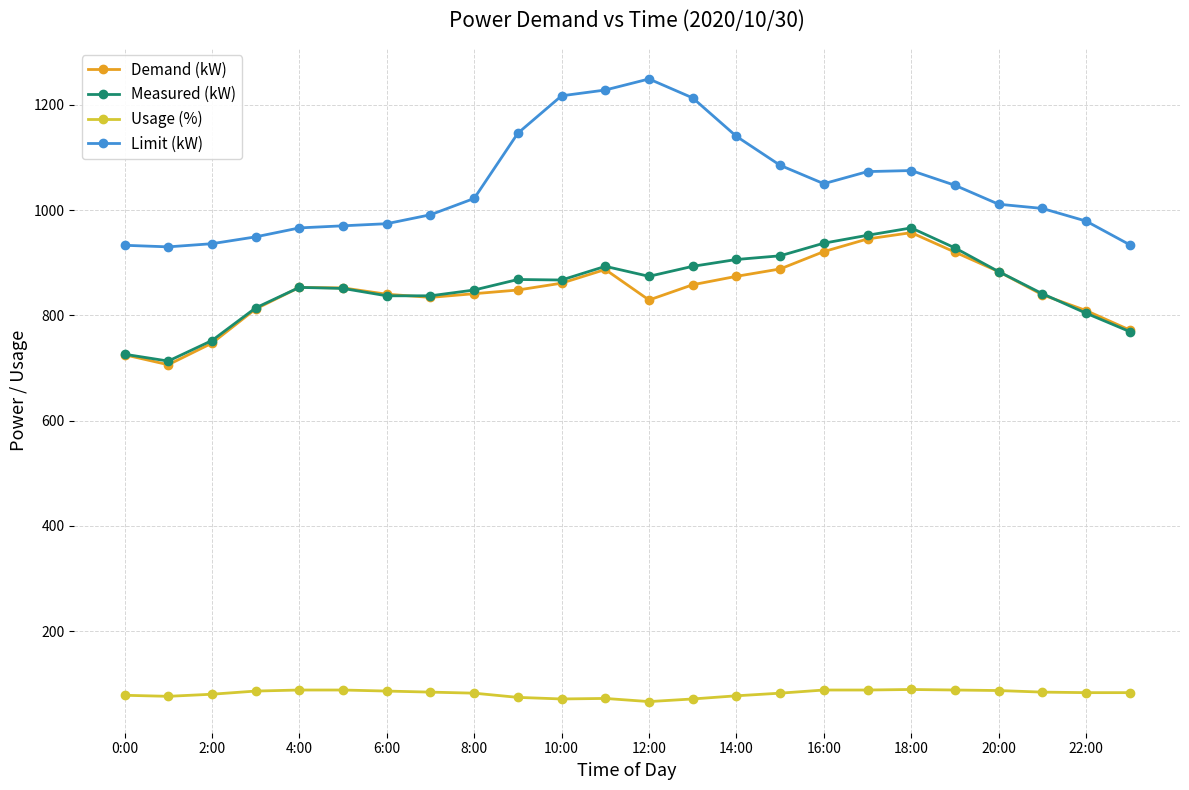

What is the maximum value for Measured (kW)?

966